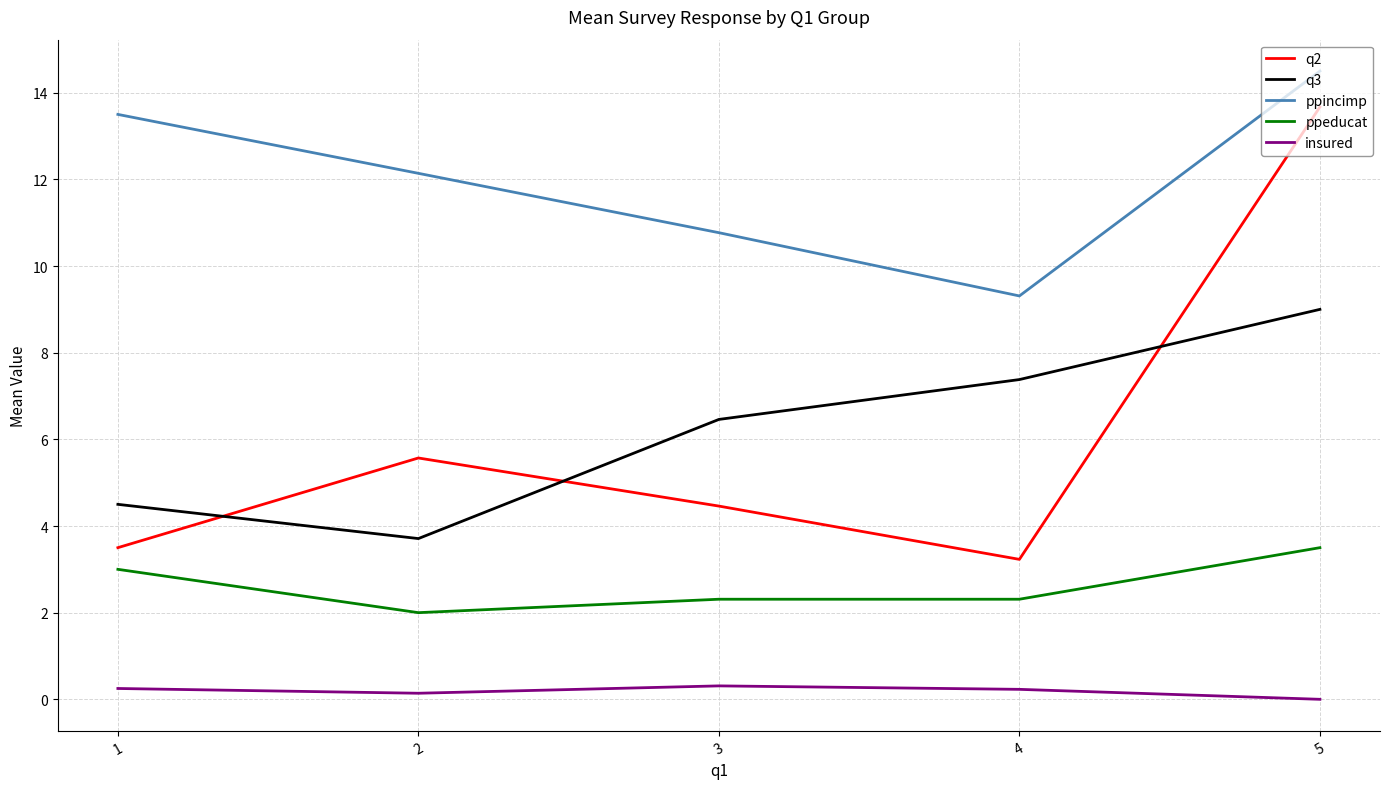

What is the spread (max minus min) of values at 5?

14.5